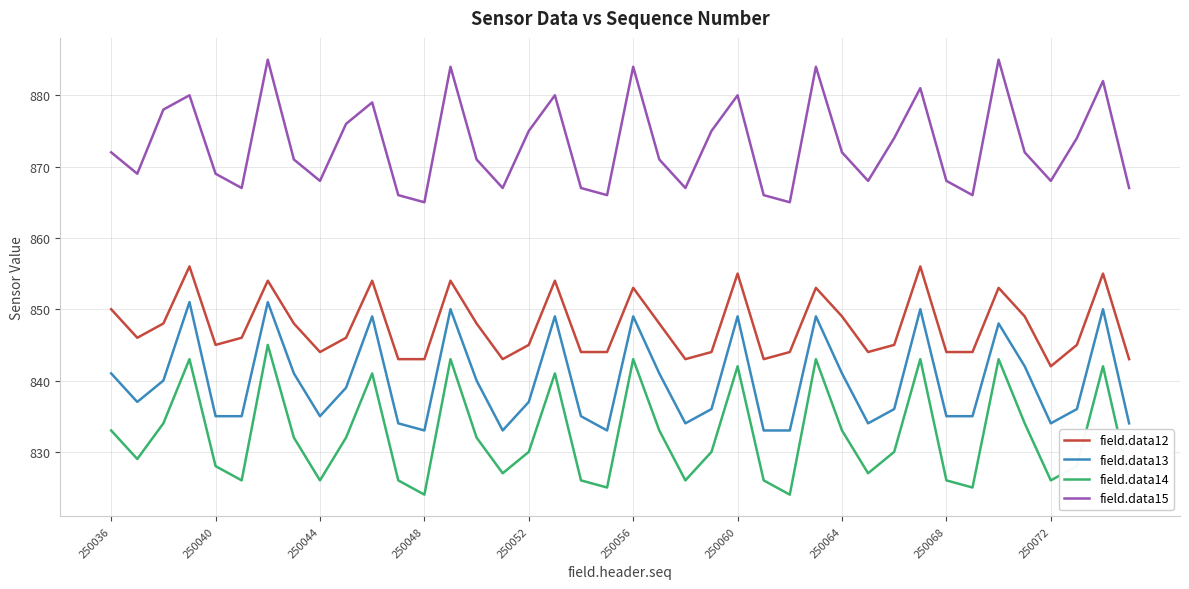

Rank the series by their average value, from lowest to highest.

field.data14, field.data13, field.data12, field.data15